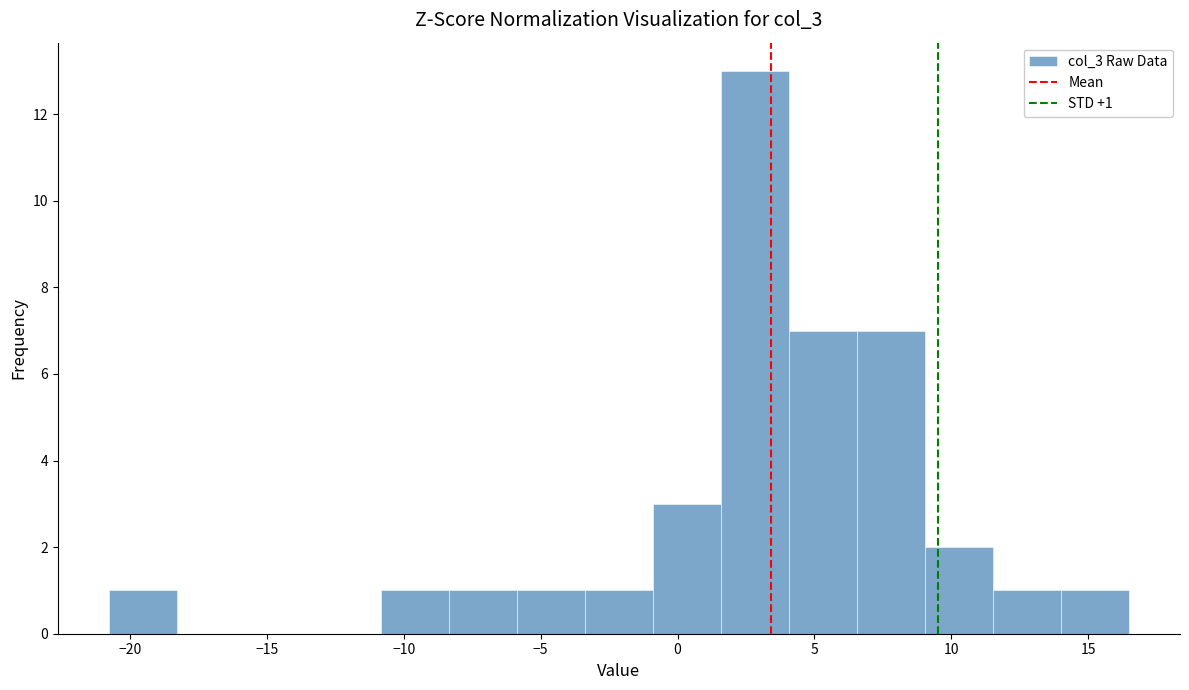

Over which range of the x-axis is the bar tallest?

1.5 to 4.0